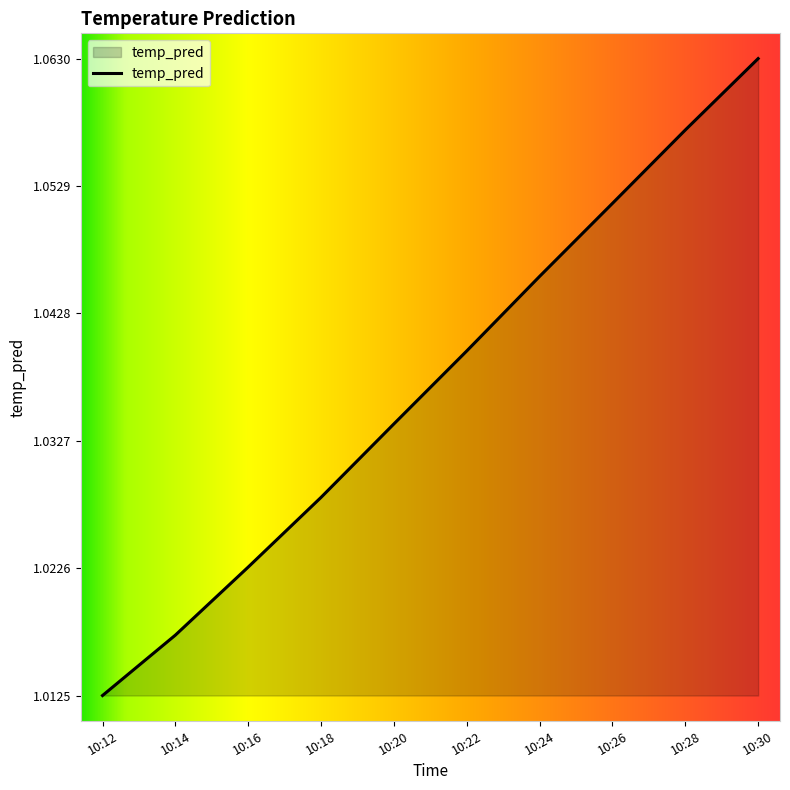

Between 10:12 and 10:22, which is larger?

10:22